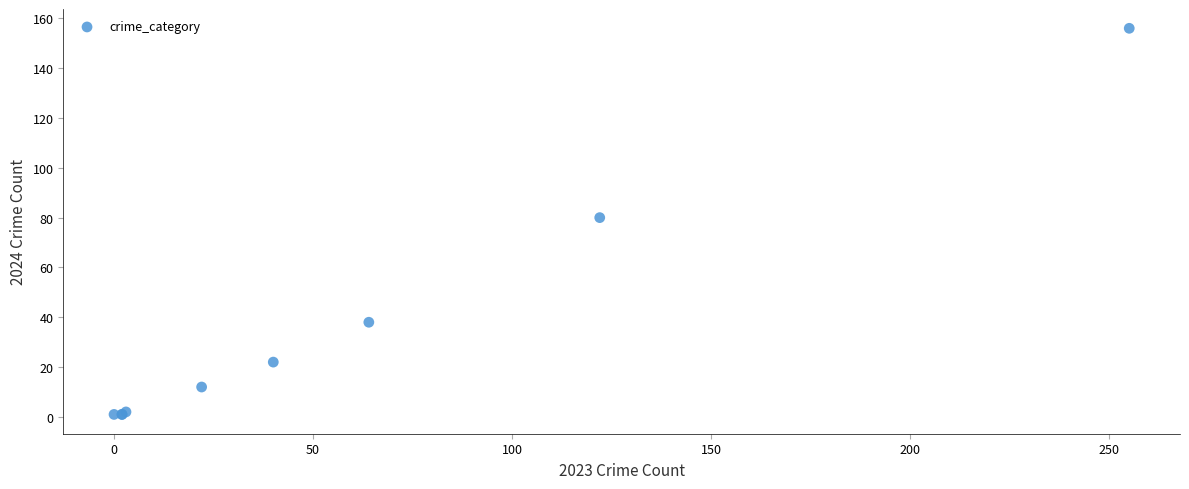

What Y value in the scatter plot is closest to 78?

80